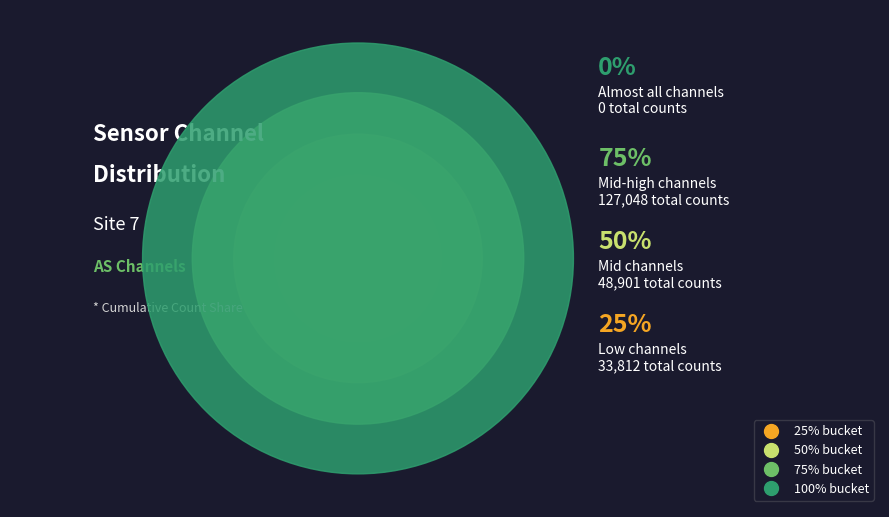

To the nearest percent, what portion does AS01 represent?

3%